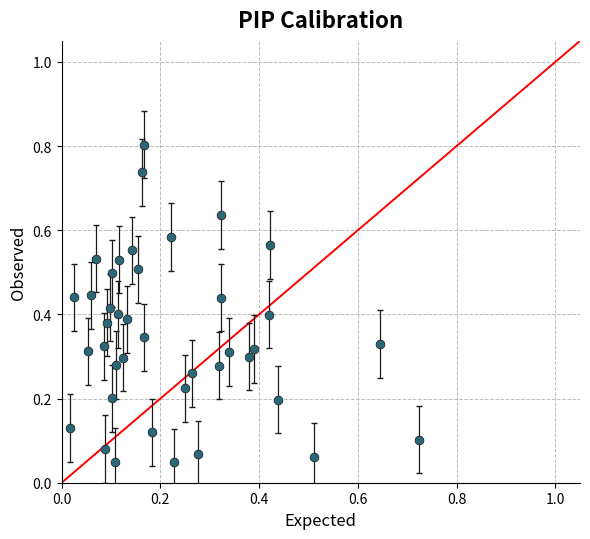

What is the range of Y values (max minus min)?

0.8